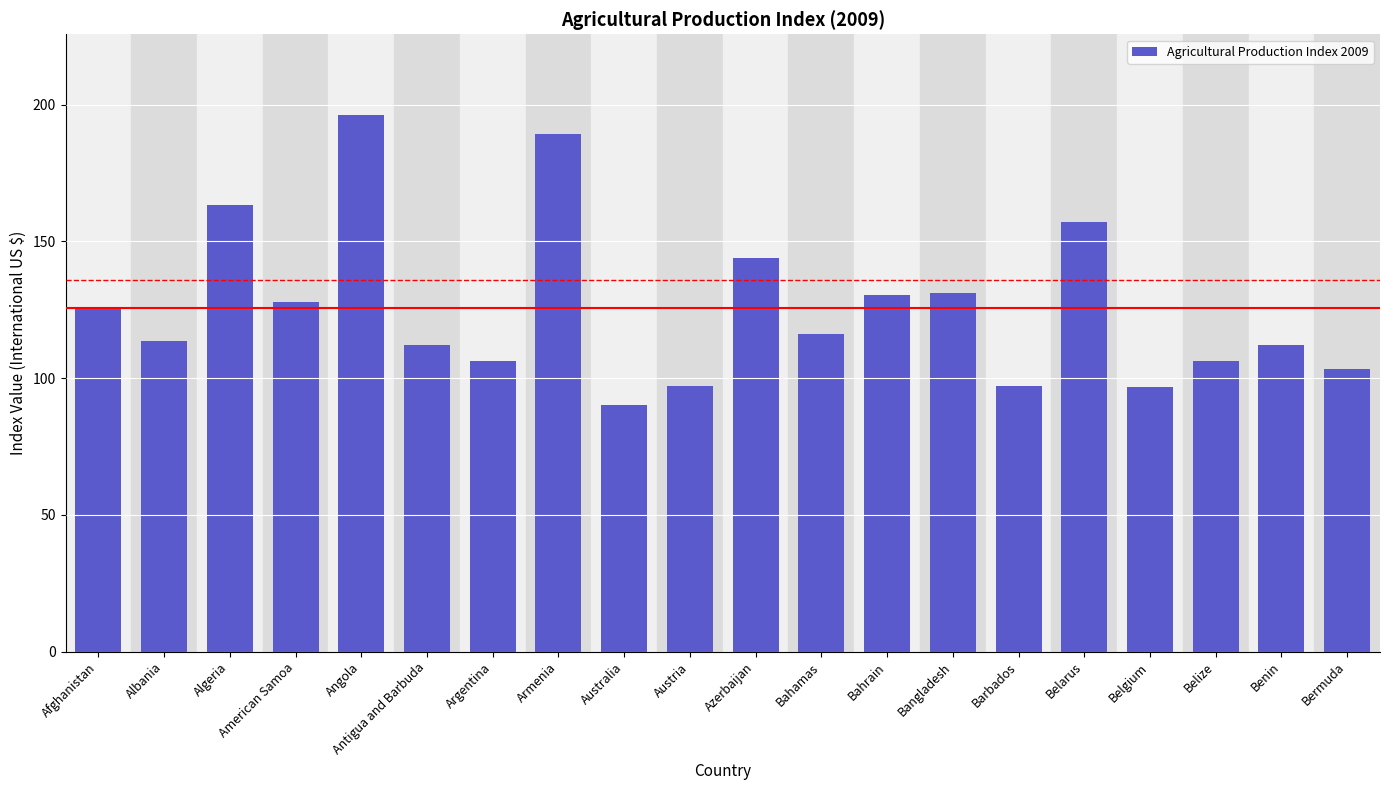

Approximately how many times larger is the value at Australia compared to Antigua and Barbuda?

0.8